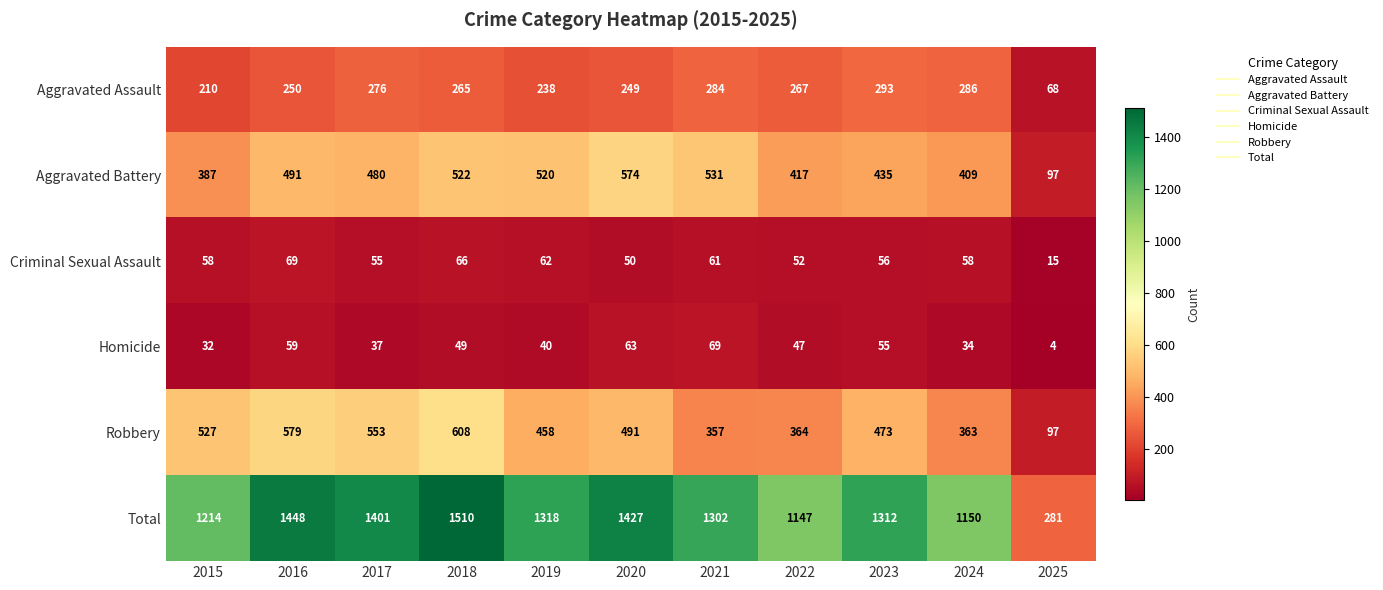

What is the sum of all Aggravated Battery values?

4863